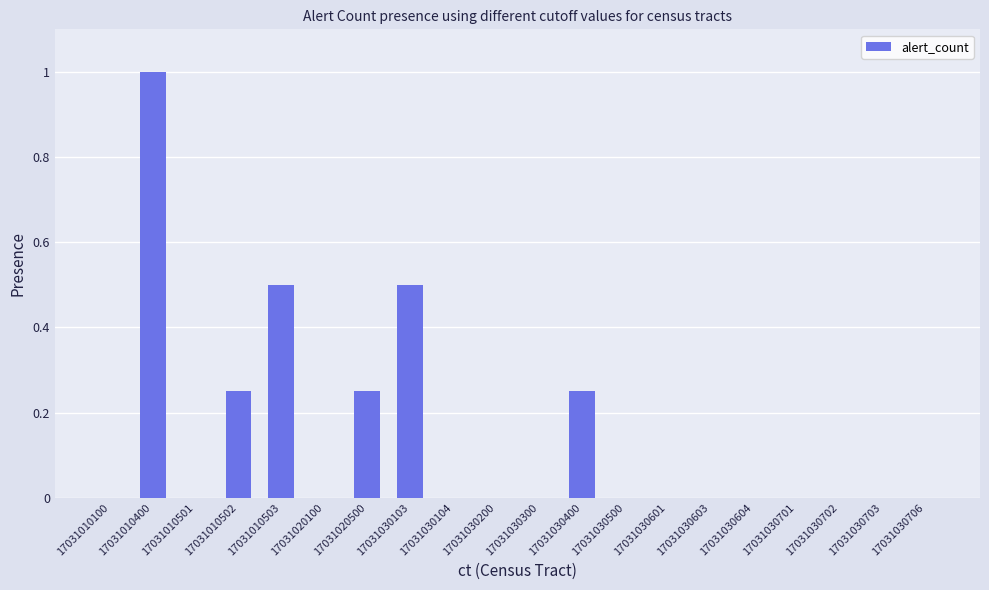

Between 17031020100 and 17031010502, which is larger?

17031010502